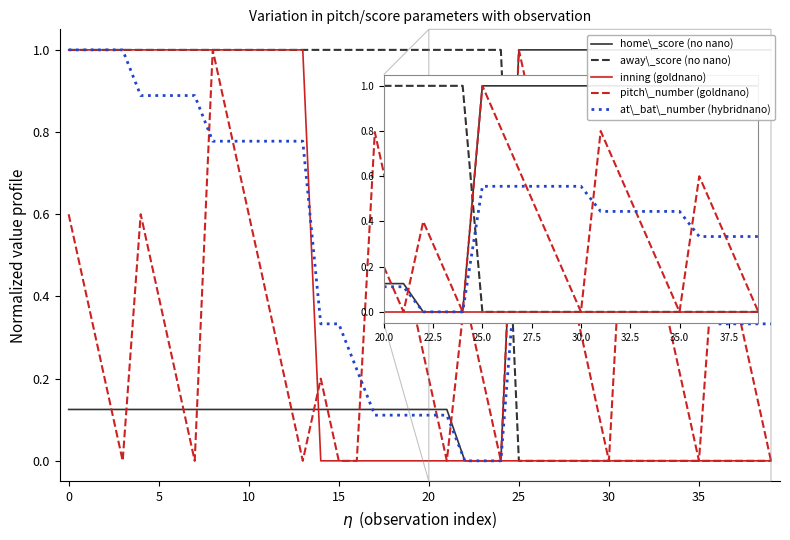

Which series ends up on top after the final intersection of inning (goldnano) and at\_bat\_number (hybridnano)?

at\_bat\_number (hybridnano)